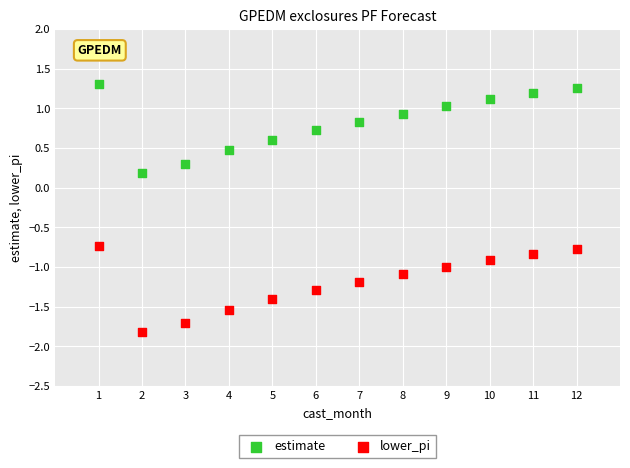

Across all data points, what is the range of Y values (max minus min)?

3.1